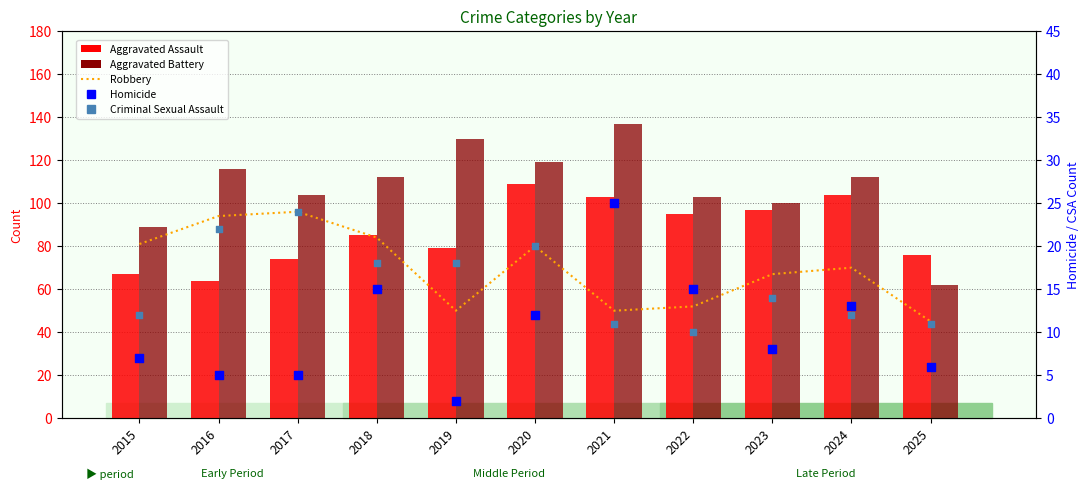

Which series has the largest total across all categories?

Aggravated Battery